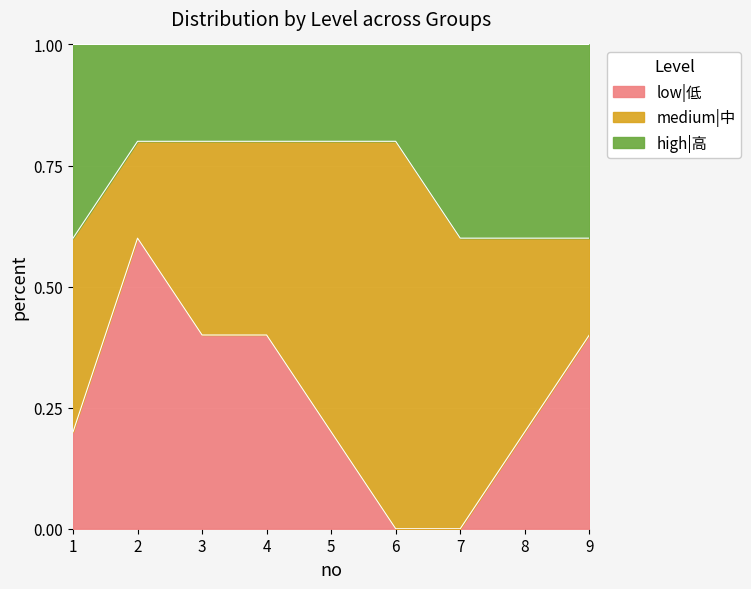

What are all the series names shown in the legend?

low|低, medium|中, high|高